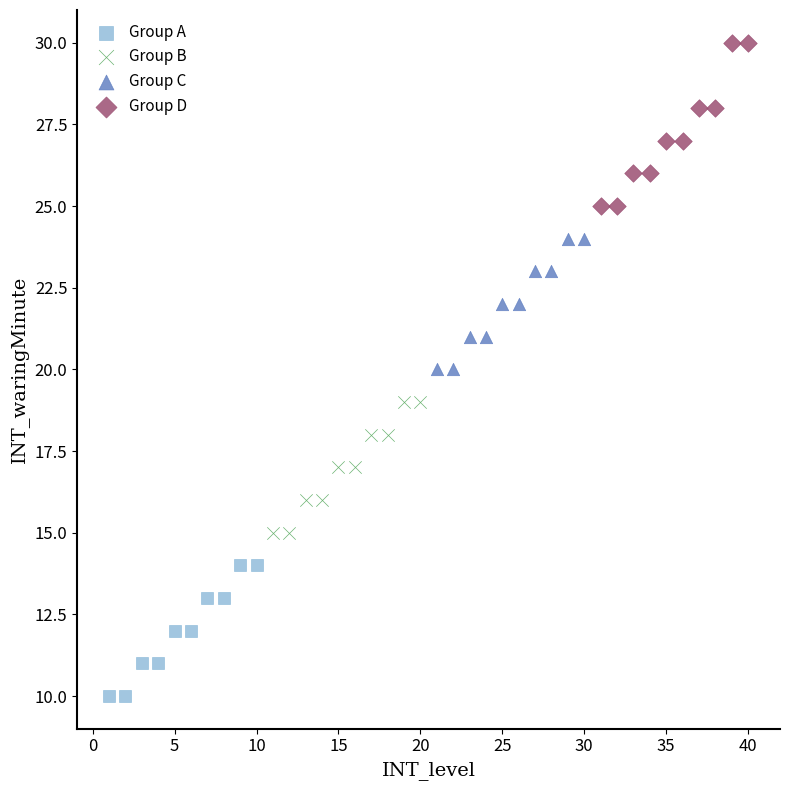

Which series has the widest spread of Y values?

Group D